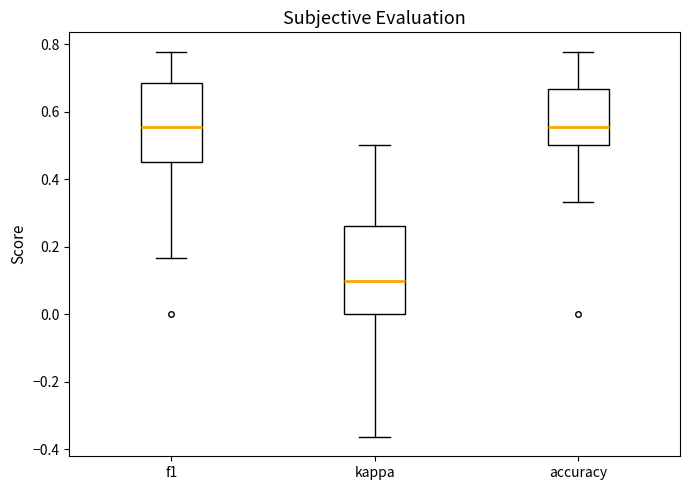

Reading left to right, transcribe this box plot: for each box, give where its median line is, the range the box spans, and where its two whiskers end, as read against the y-axis. The values are not printed on the chart, so give them approximately, as read against the axis.

f1: median 0.56, box 0.46 to 0.68, whiskers 0.16 to 0.78
kappa: median 0.10, box 0.00 to 0.26, whiskers -0.36 to 0.50
accuracy: median 0.56, box 0.50 to 0.66, whiskers 0.34 to 0.78